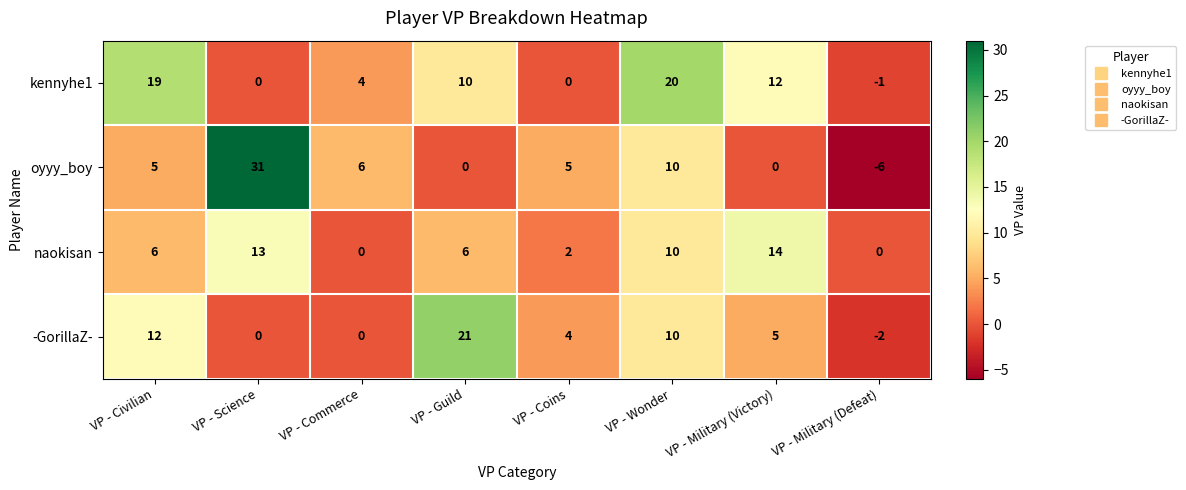

What is the total value across all series at VP - Military (Defeat)?

-9